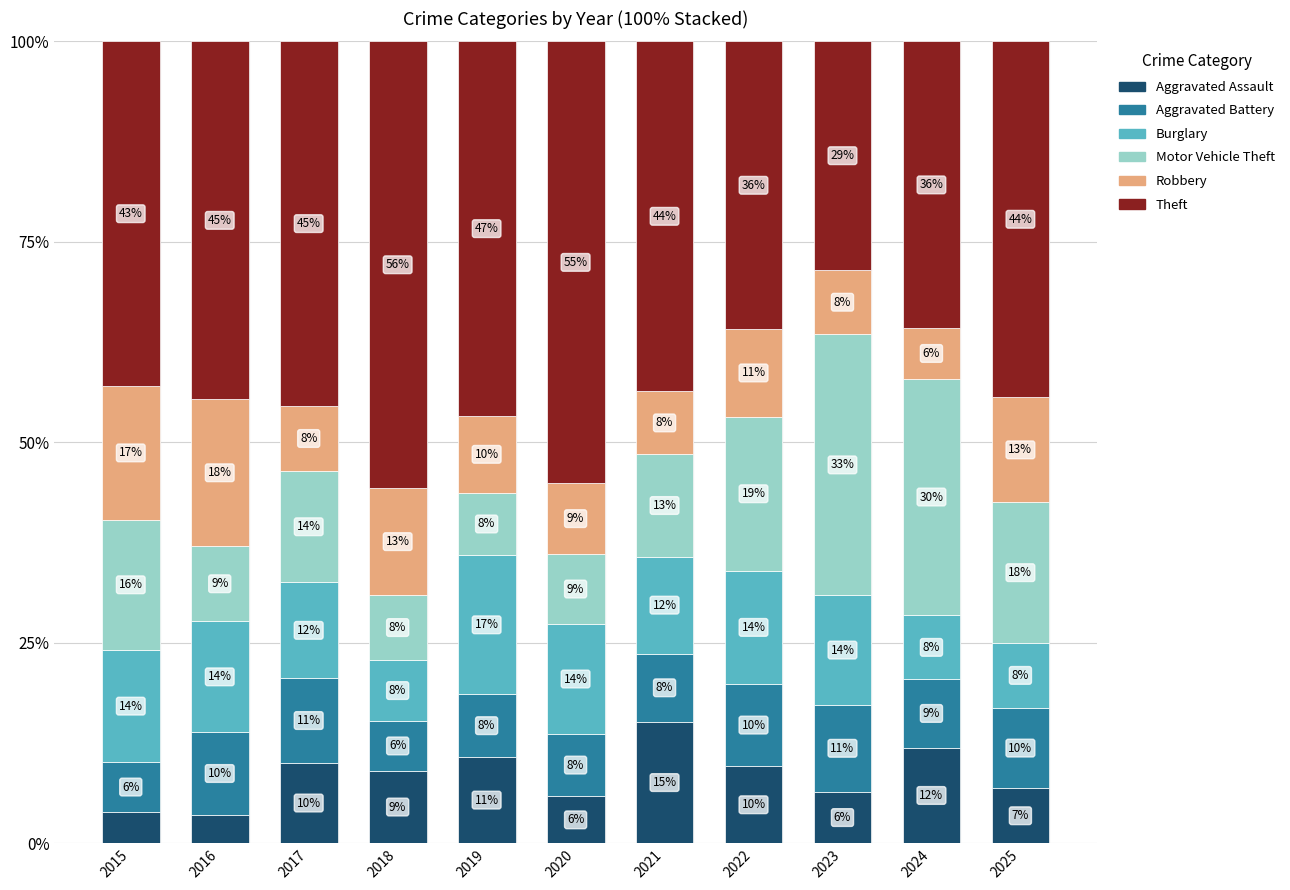

Which category has the highest value in the Aggravated Assault series?

2021